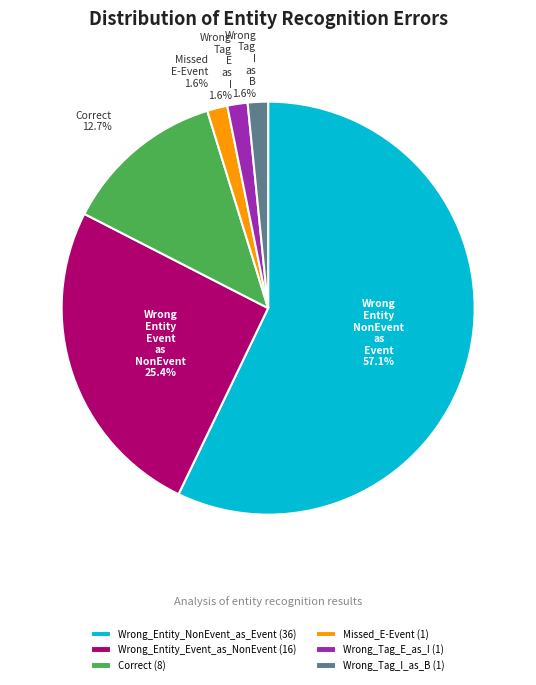

To the nearest percent, what is the combined percentage of Wrong_Entity_Event_as_NonEvent and Wrong_Tag_E_as_I?

27%